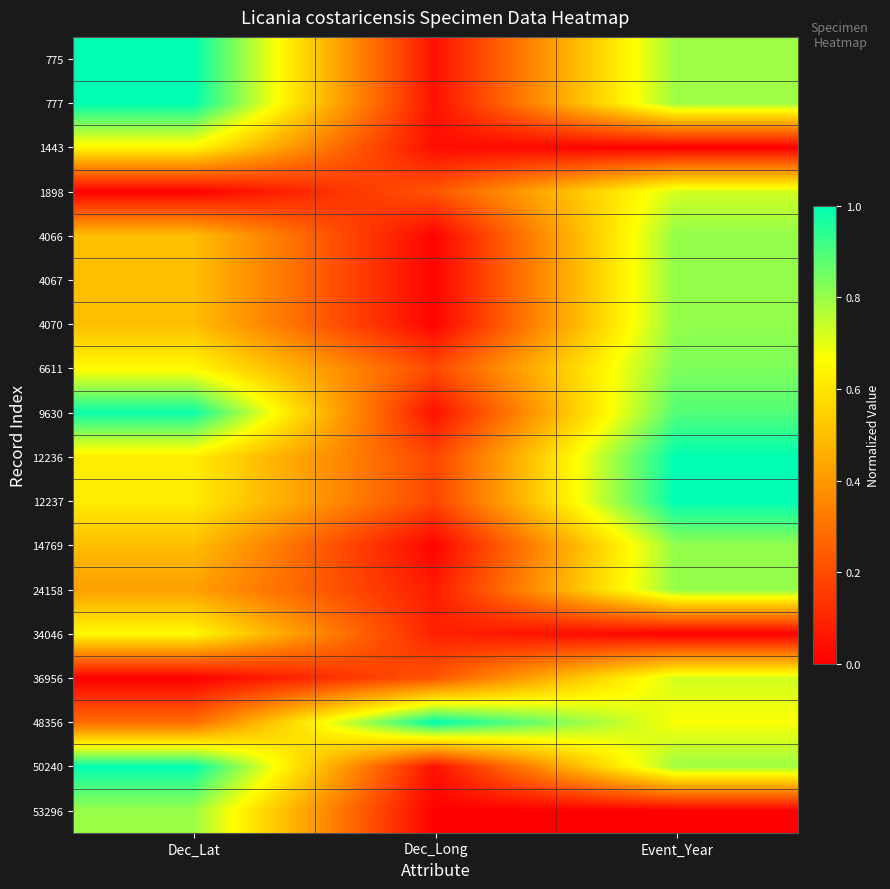

How many distinct data groups are displayed?

18